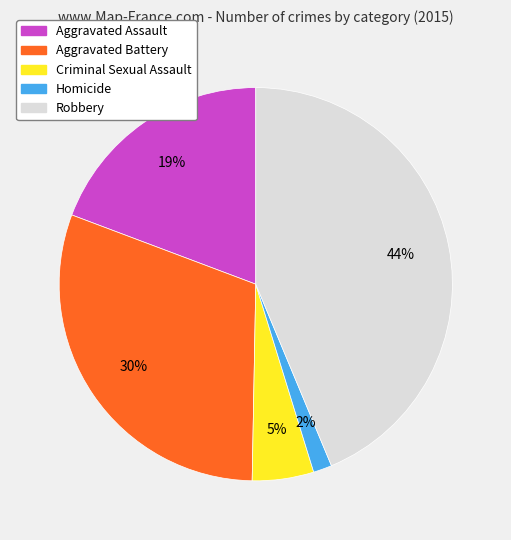

Is the sum of Robbery and Aggravated Battery greater than half?

Yes